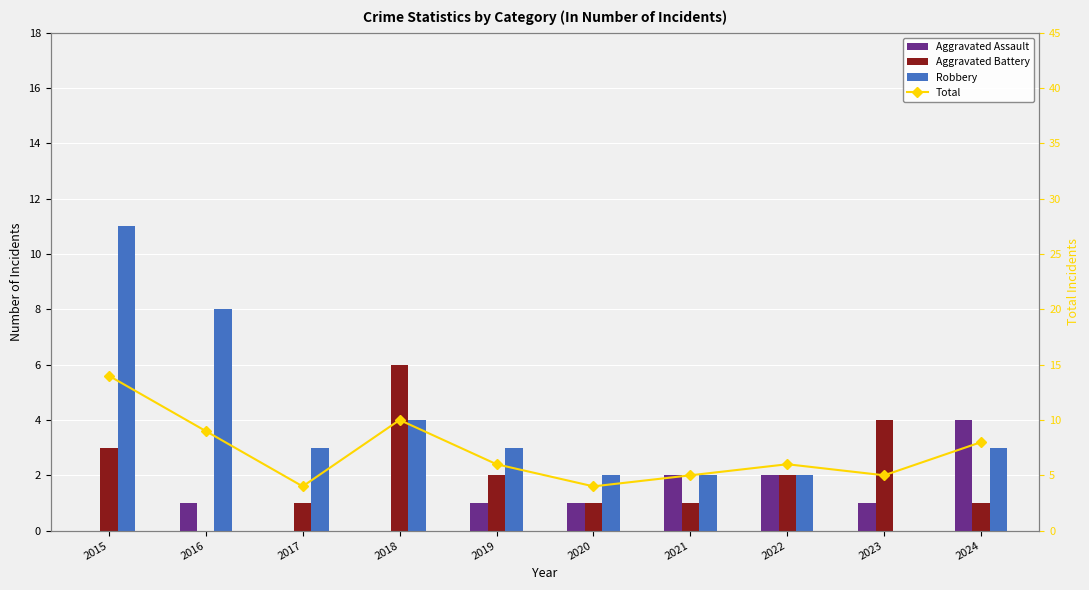

How many values in Robbery are above zero?

9